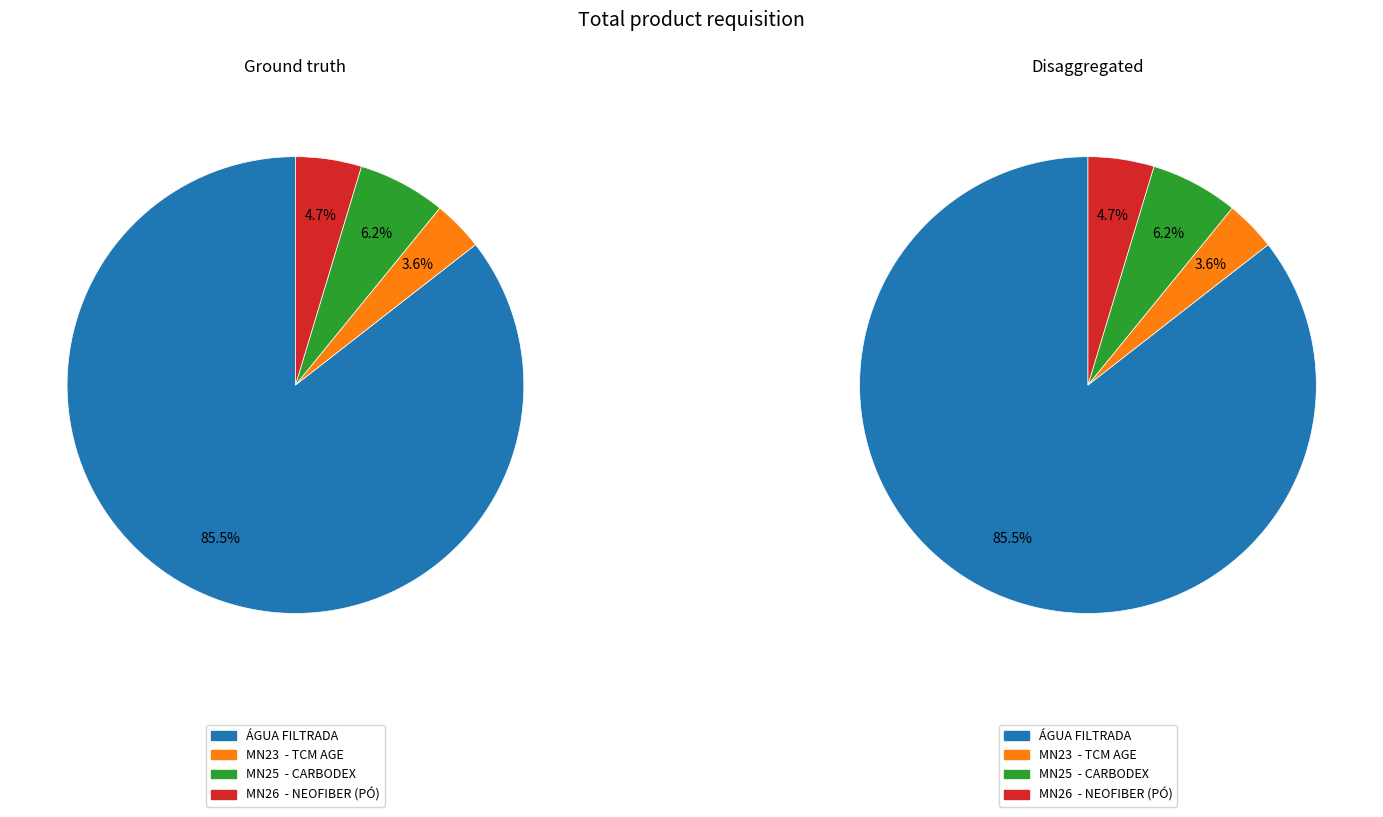

How much of the chart is everything except MN23  - TCM AGE?

96.4%